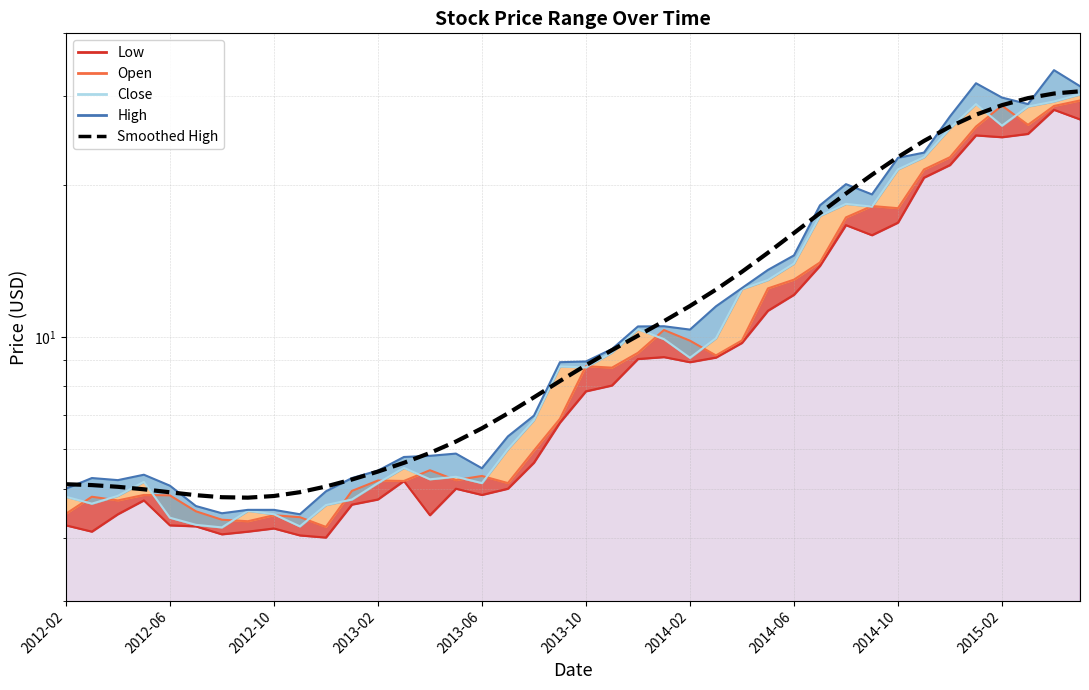

Is it true that Close line equals 4.6 at 22?

False